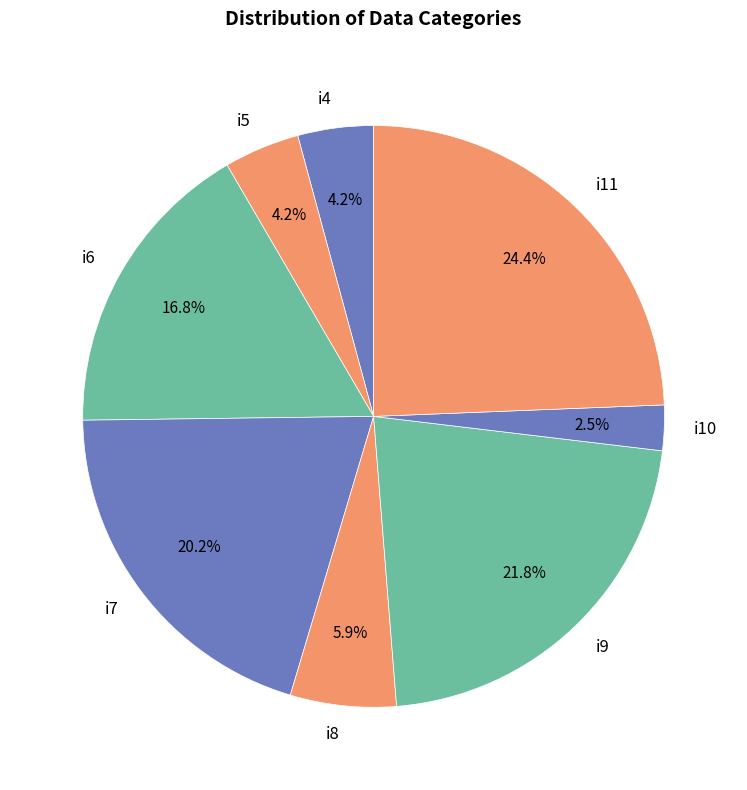

To the nearest percent, what percentage of the pie is i7?

20%